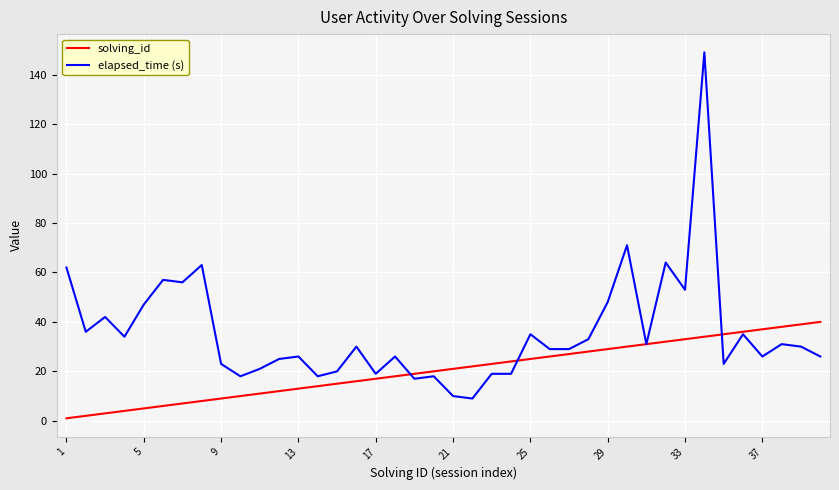

List the series in order of their peak value, highest first.

elapsed_time (s), solving_id